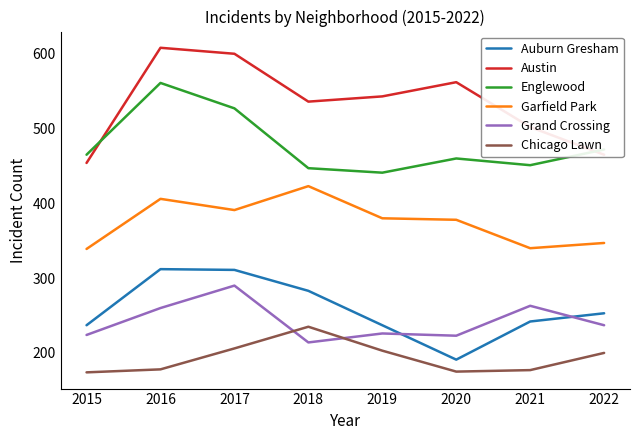

At how many categories does at least one series exceed 570?

2